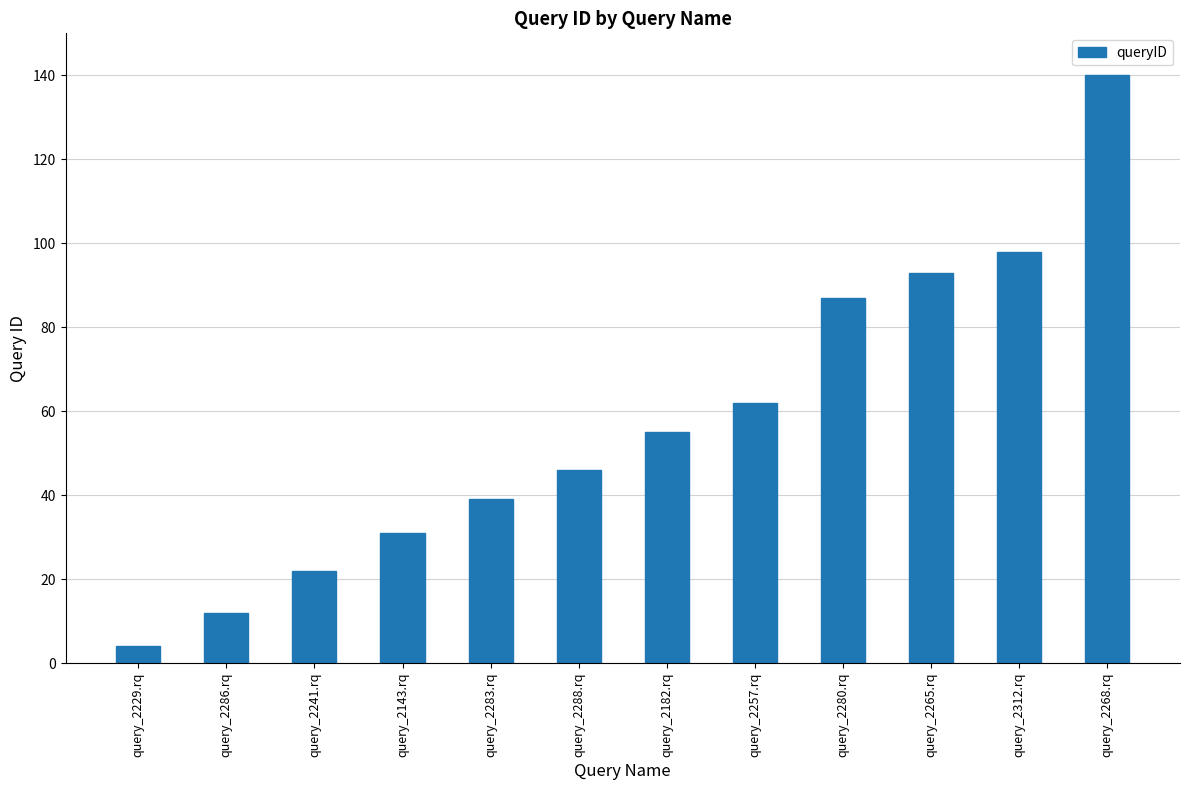

Where is the data nearest to the value 72?

query_2257.rq